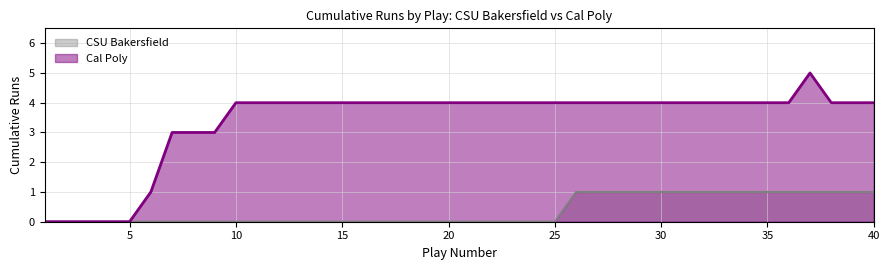

Which series has the largest total across all categories?

Cal Poly